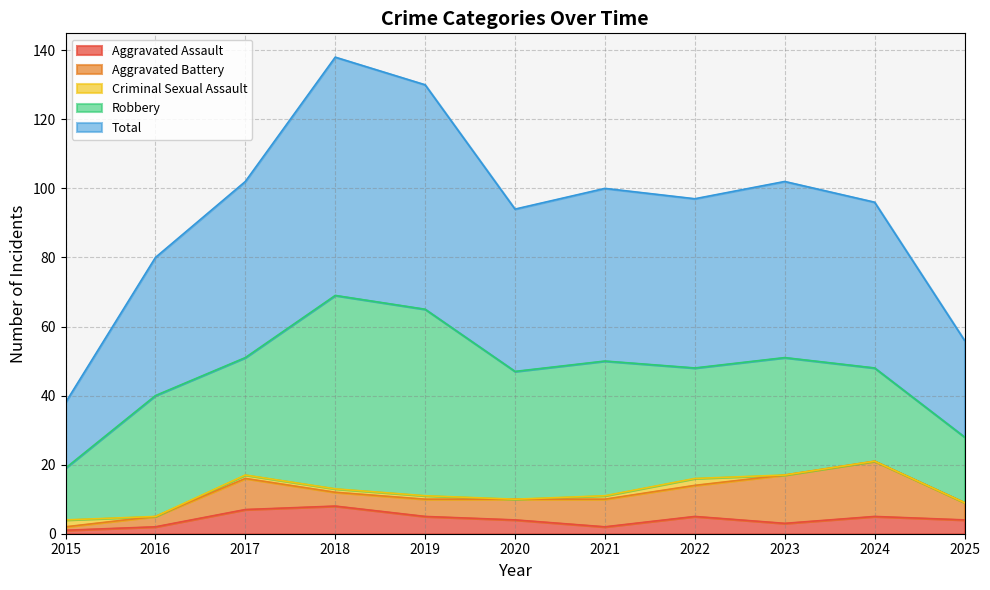

What is the value of the Aggravated Assault point at the 2nd from the left?

2